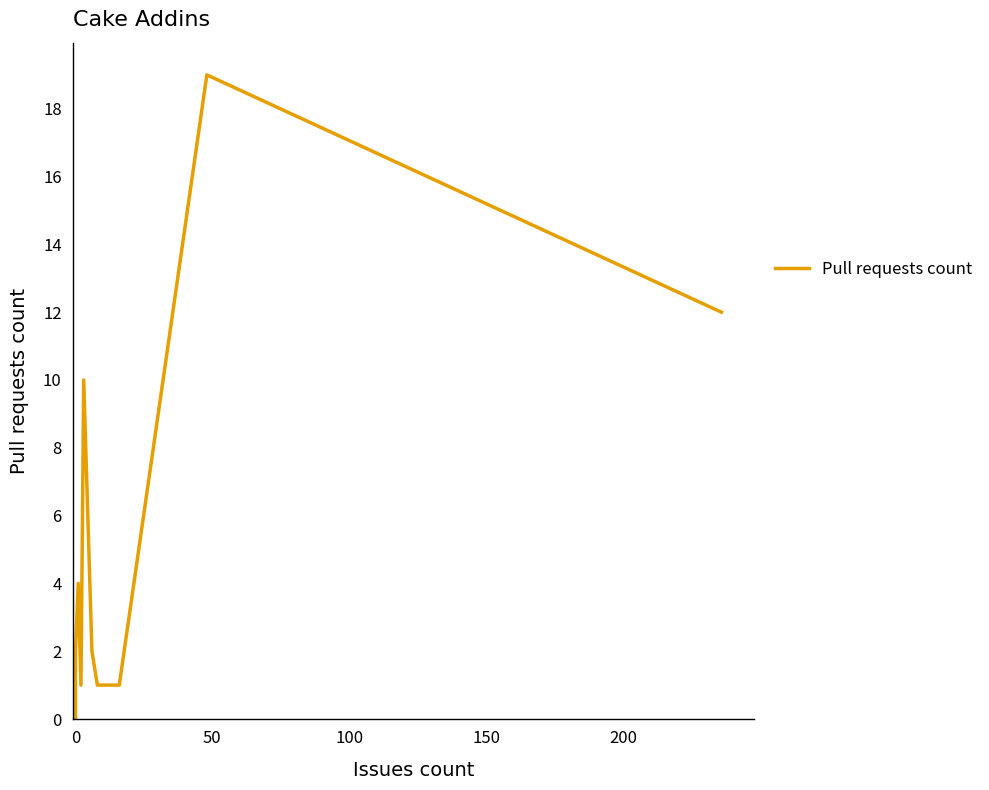

Reading left to right, list all the values displayed in this chart.

0	0	0	0	2	4	1	10	2	1	1	19	12